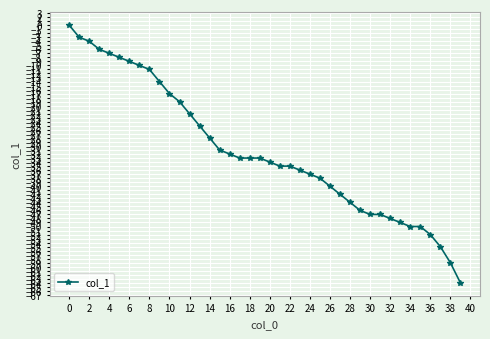

What is the value of the 7th point from the left?

-9